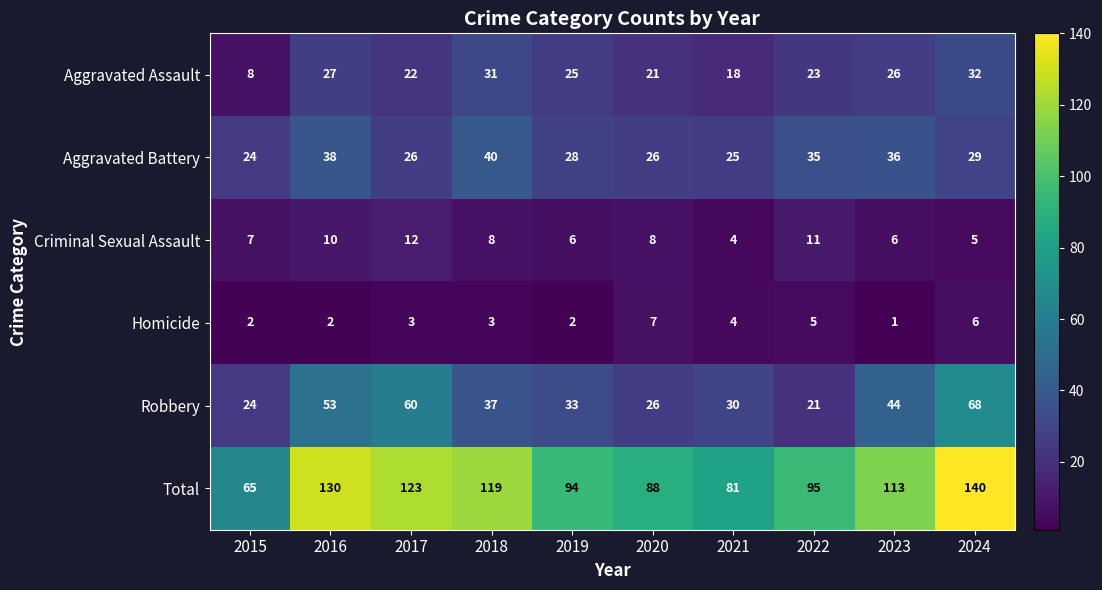

What is the sum of all Robbery values?

396